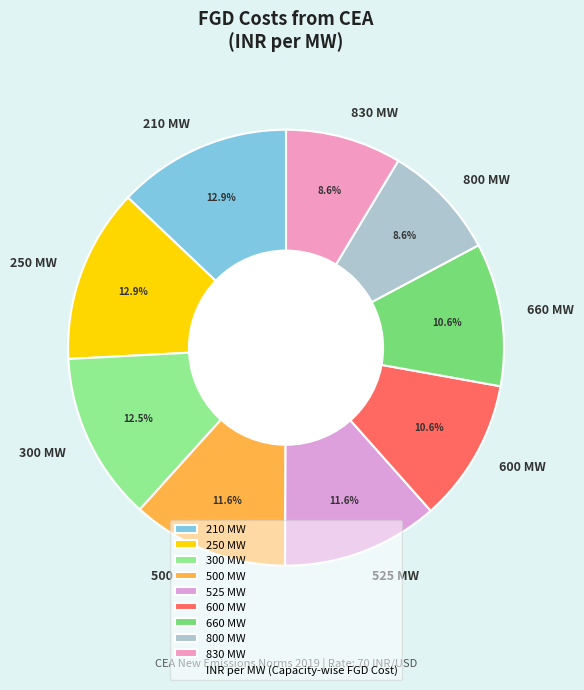

What portion of the pie excludes 800 MW?

91.4%